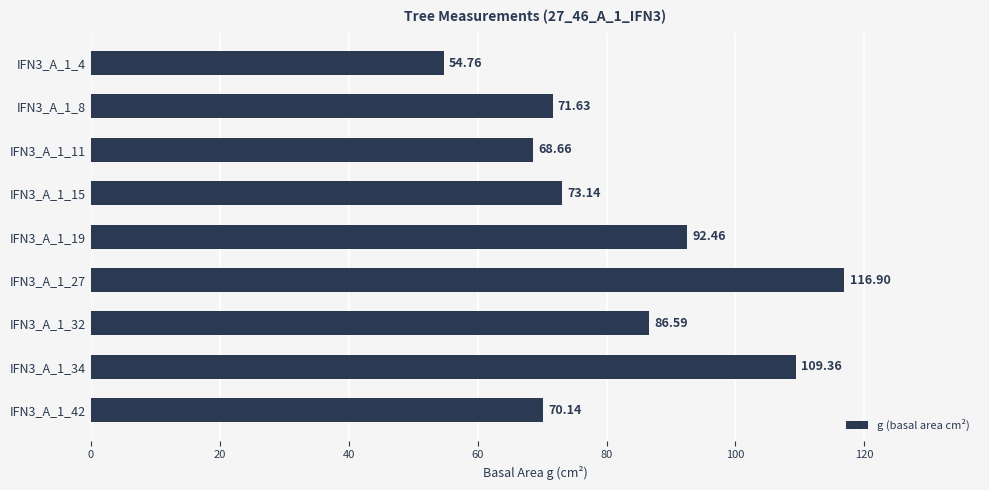

Are the bars horizontal?

Yes